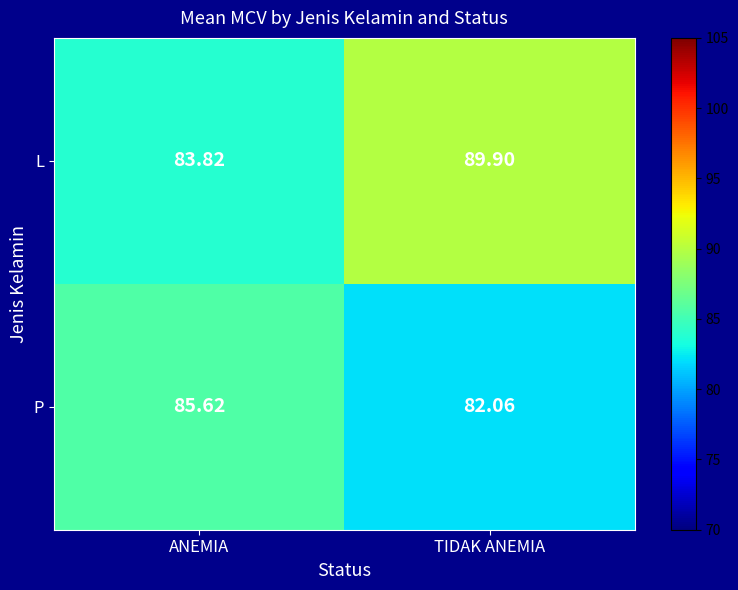

Which series has the largest total across all categories?

L